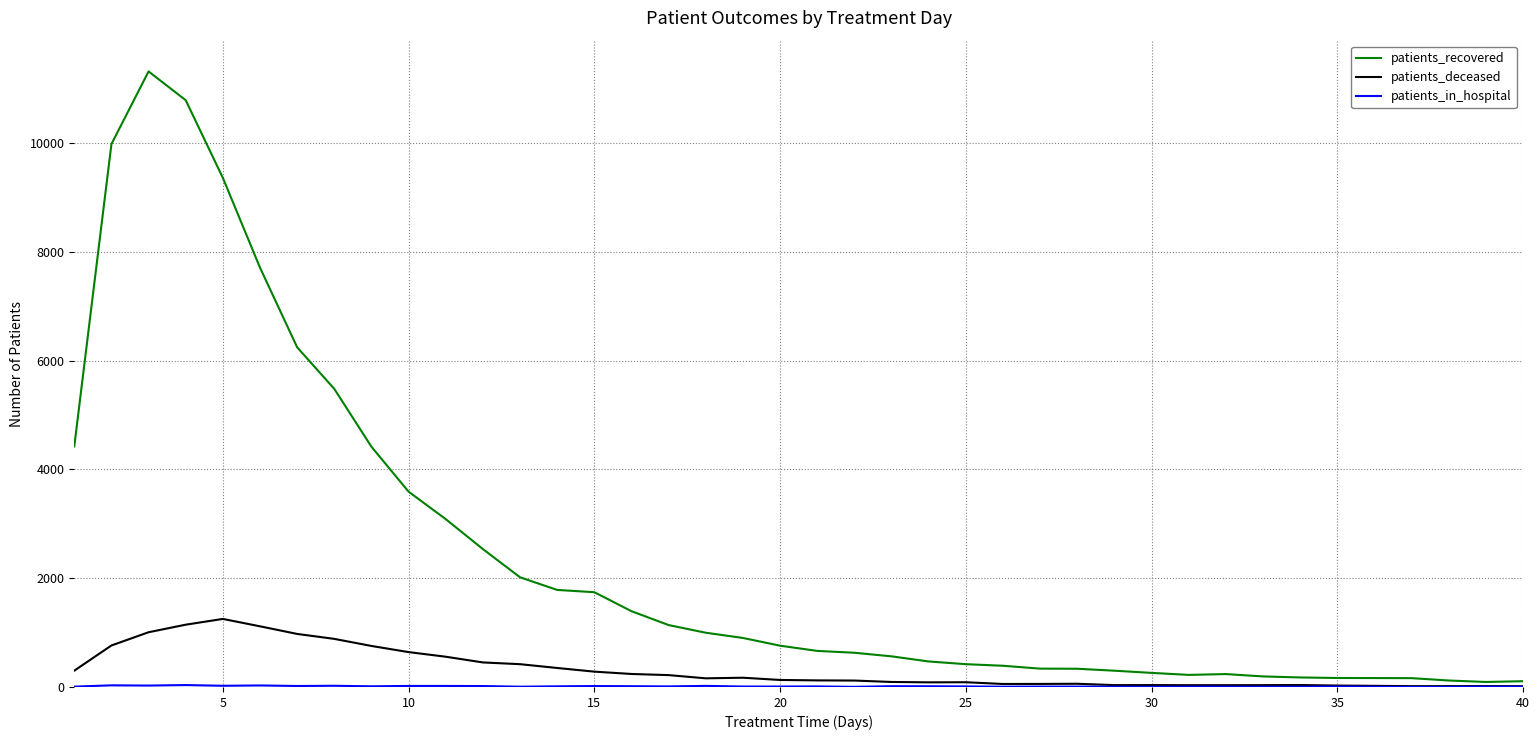

Which series has the largest total across all categories?

patients_recovered